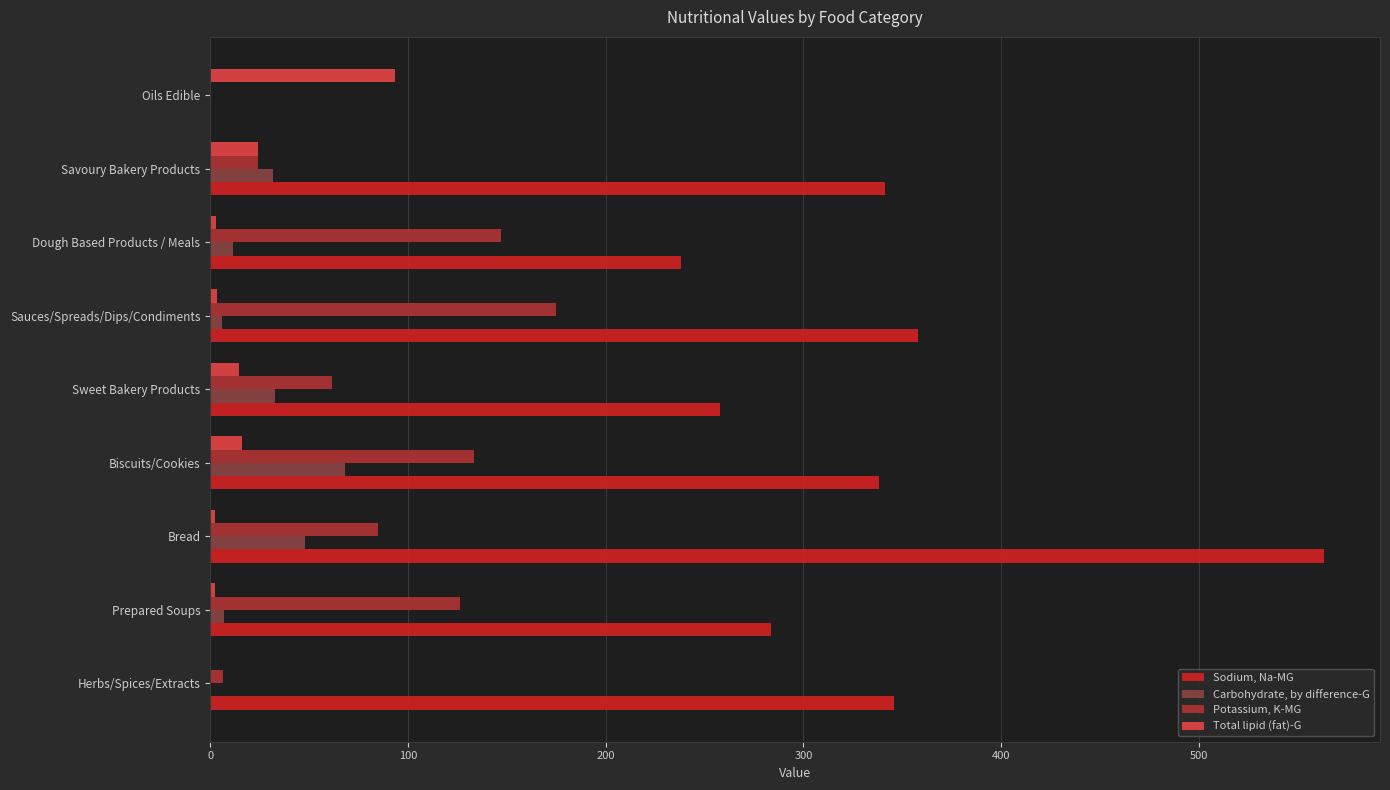

Which series has the widest spread of values?

Sodium, Na-MG